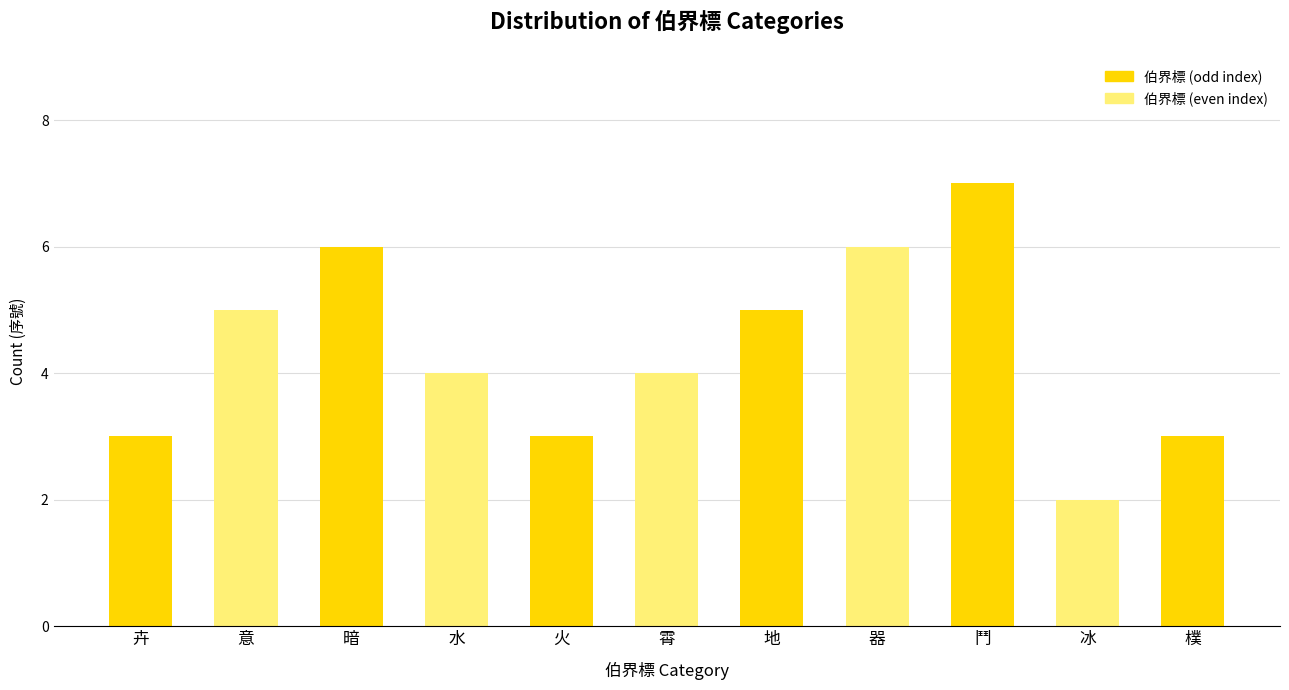

What position from the left is 霄?

6